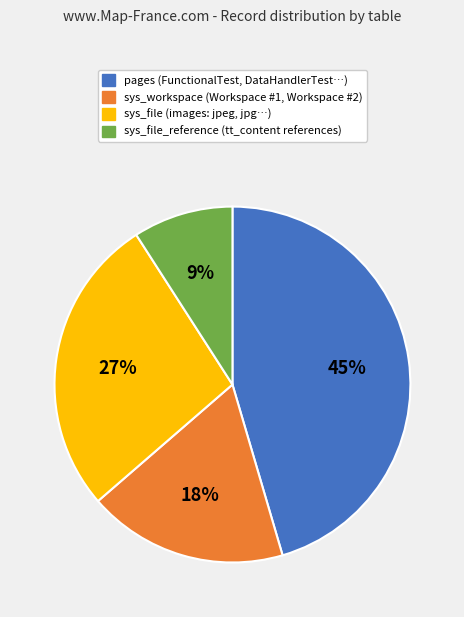

Does any single category account for the majority?

No